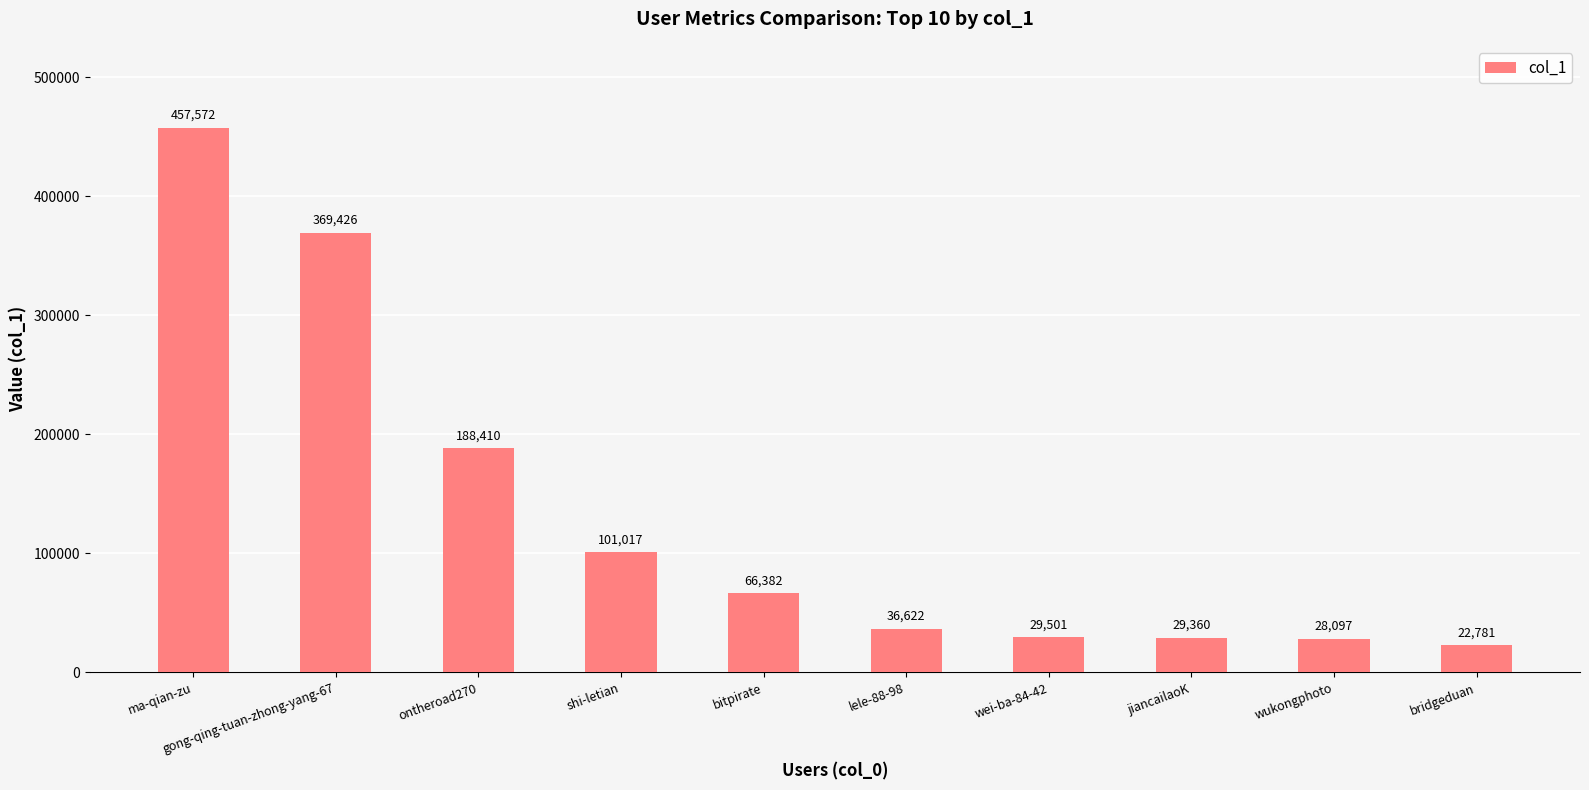

How many values are below 66382?

5